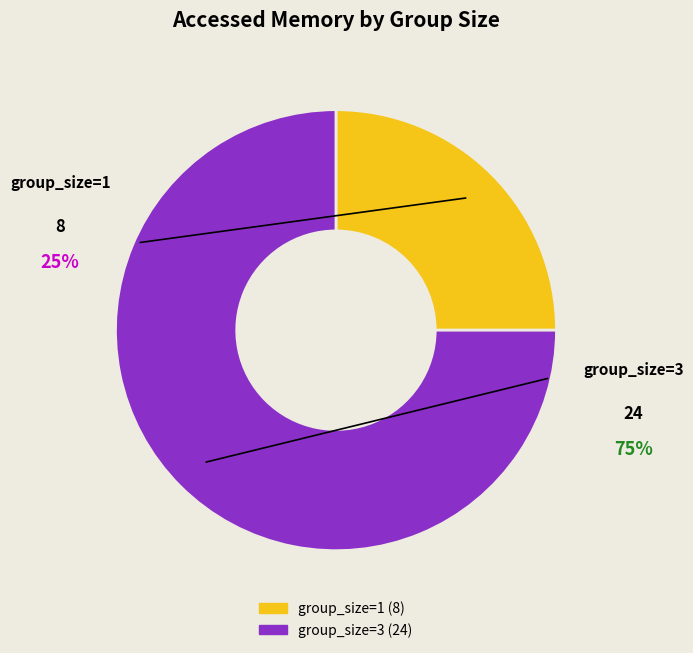

How much of the chart is everything except group_size=1?

75.0%